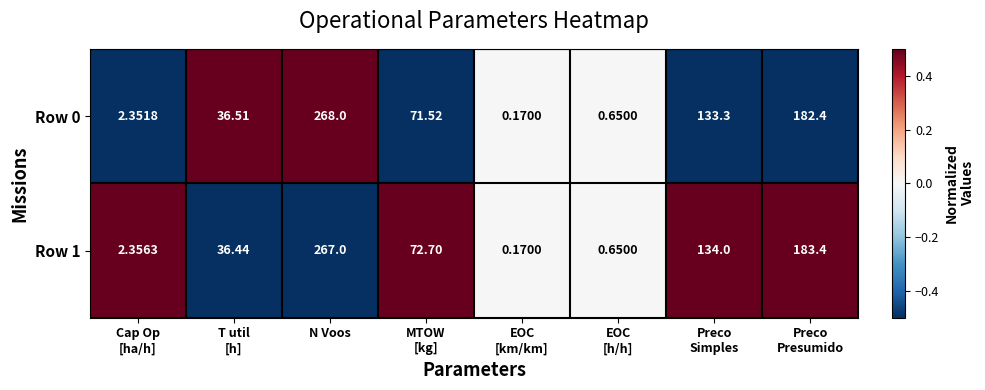

Where does the Row 1 series first go above 72?

N Voos